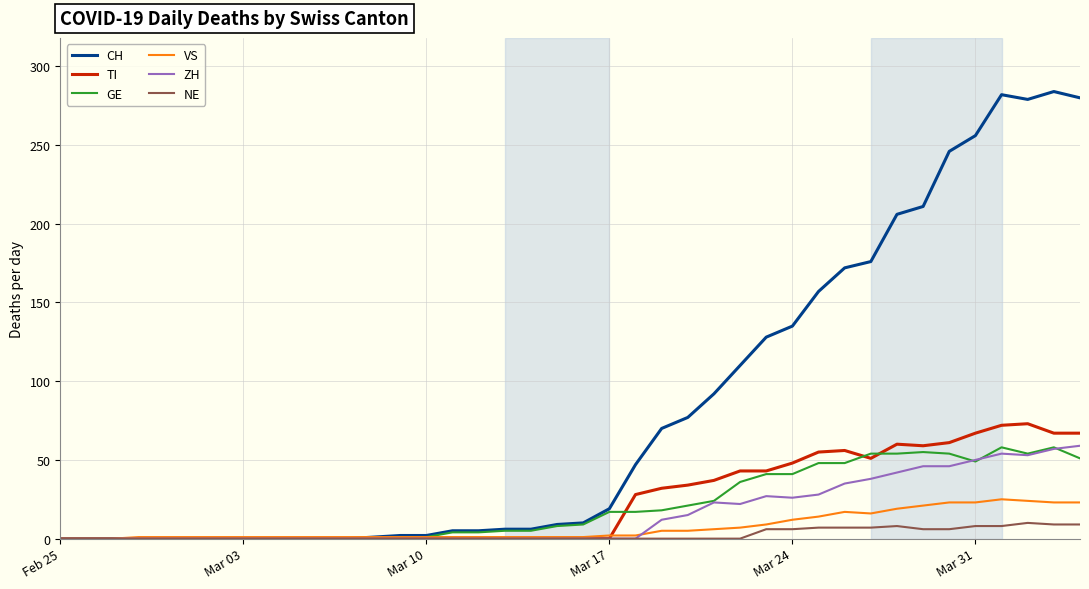

Which series has the widest spread of values?

CH